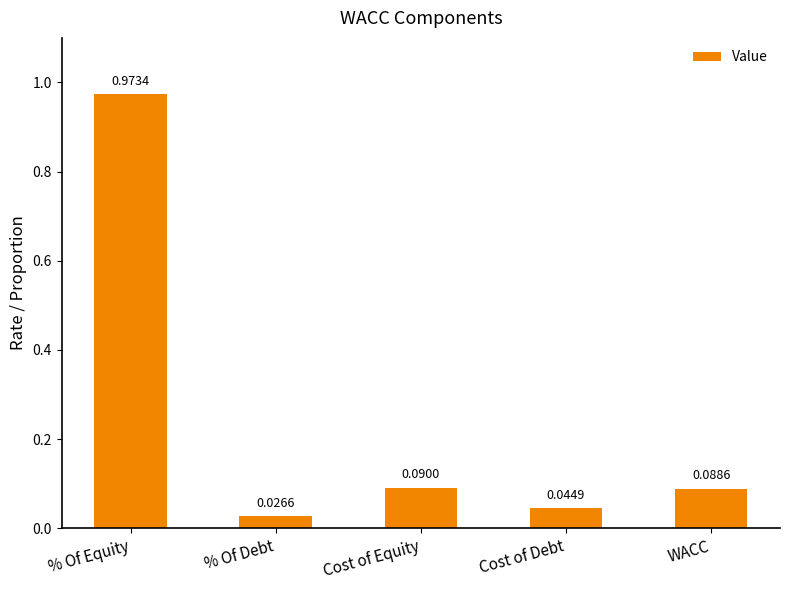

What is the label of the 2nd bar from the right?

Cost of Debt